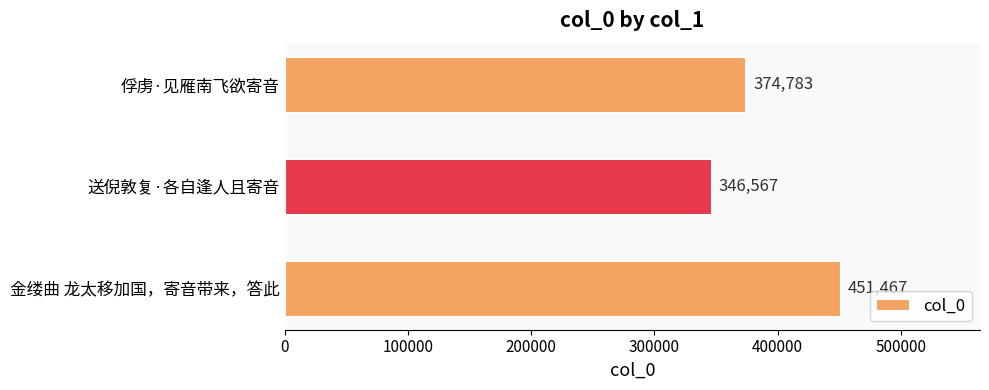

Reading top to bottom, extract all data points from this chart.

俘虏·见雁南飞欲寄音=374783	送倪敦复·各自逢人且寄音=346567	金缕曲 龙太移加国，寄音带来，答此=451467